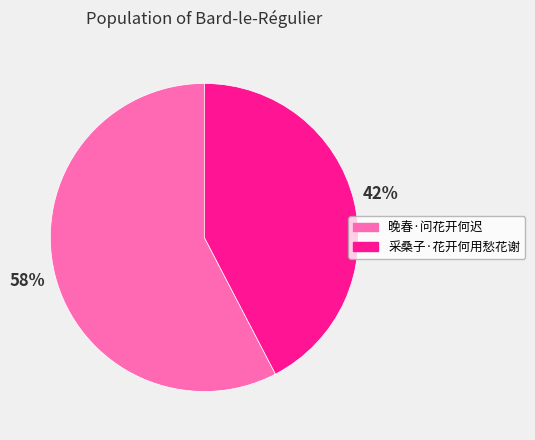

Is the sum of 采桑子·花开何用愁花谢 and 晚春·问花开何迟 greater than half?

Yes